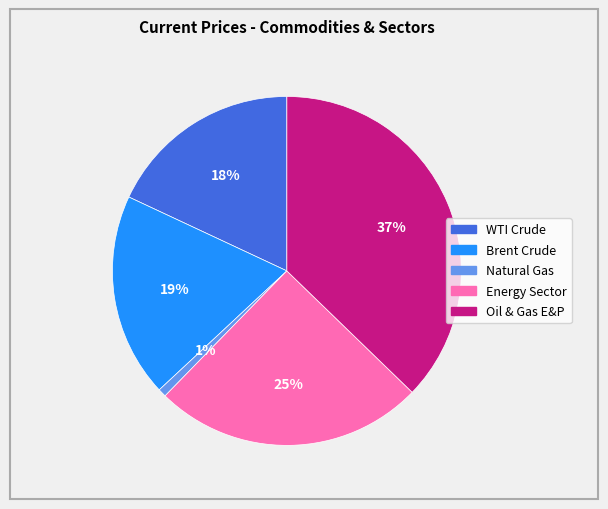

Rank the categories by value from highest to lowest.

Oil & Gas E&P, Energy Sector, Brent Crude, WTI Crude, Natural Gas